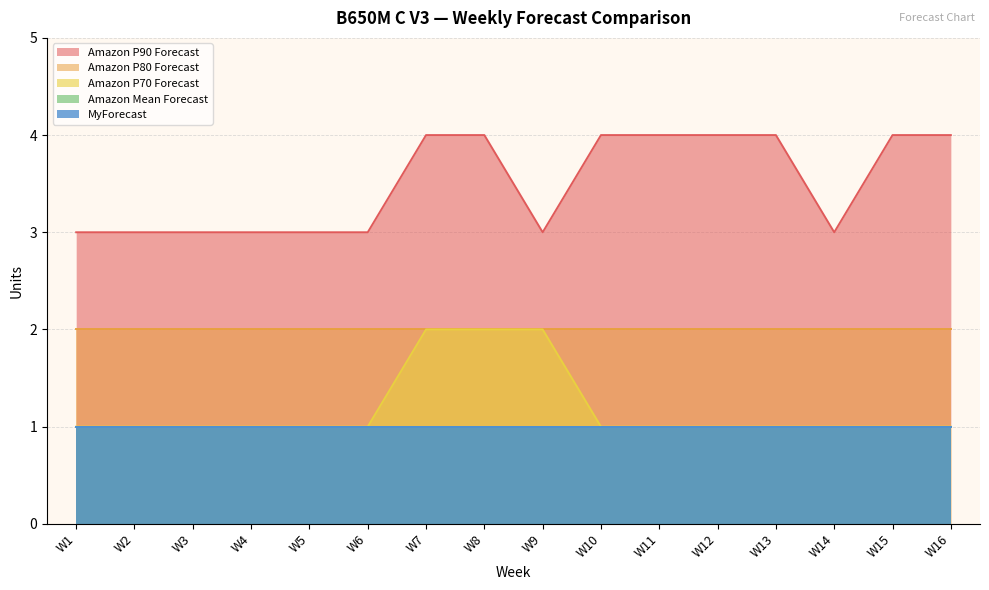

The value of Amazon P90 Forecast at W13 is 2. True or false?

False